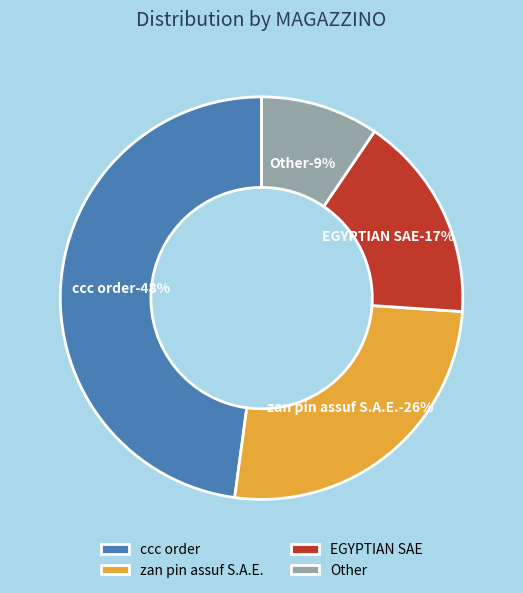

Is there a majority slice in this chart?

No